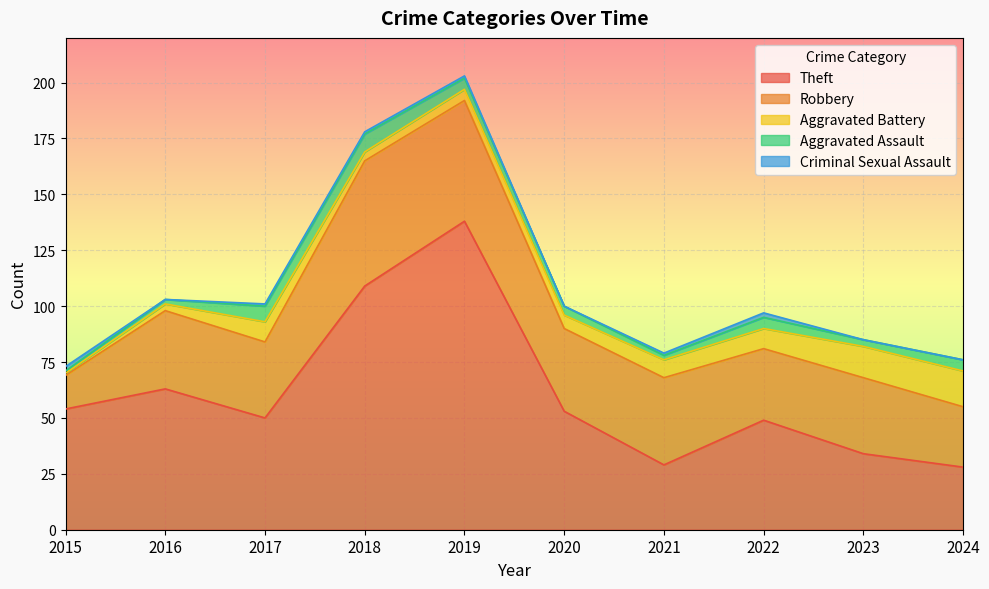

What are all the series names shown in the legend?

Theft, Robbery, Aggravated Battery, Aggravated Assault, Criminal Sexual Assault